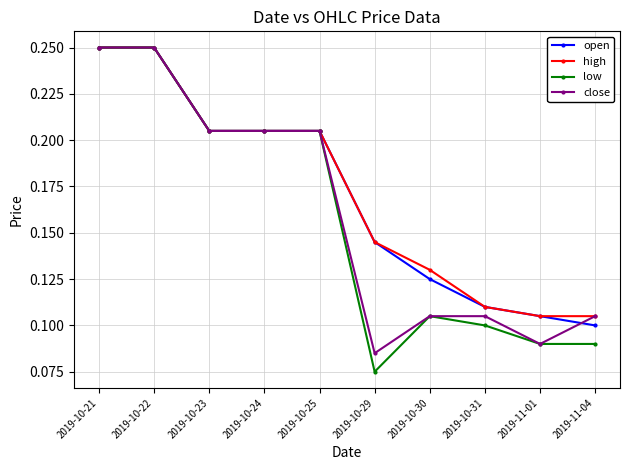

Which series has the largest range (max minus min)?

low